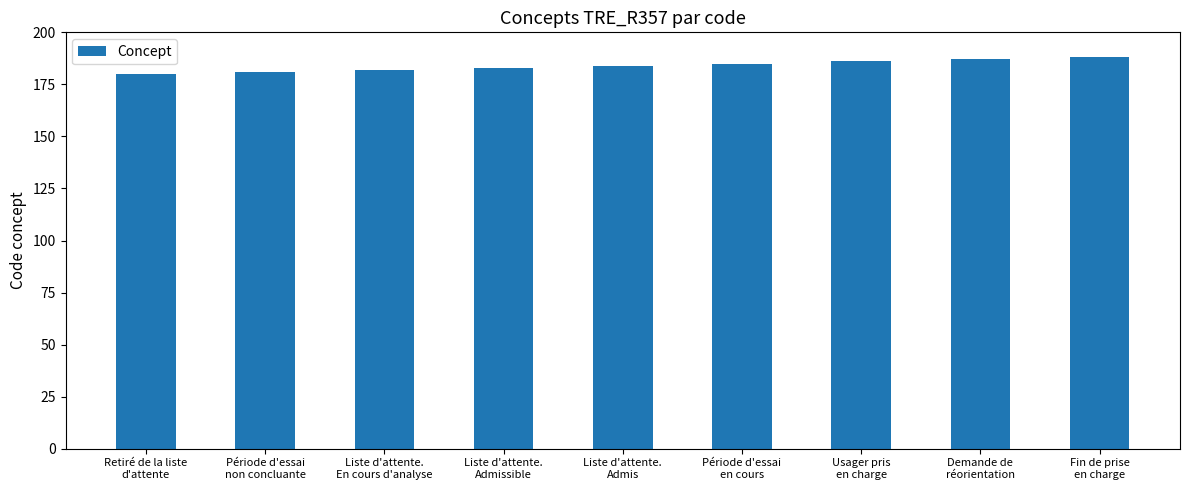

Does the chart contain stacked bars?

No